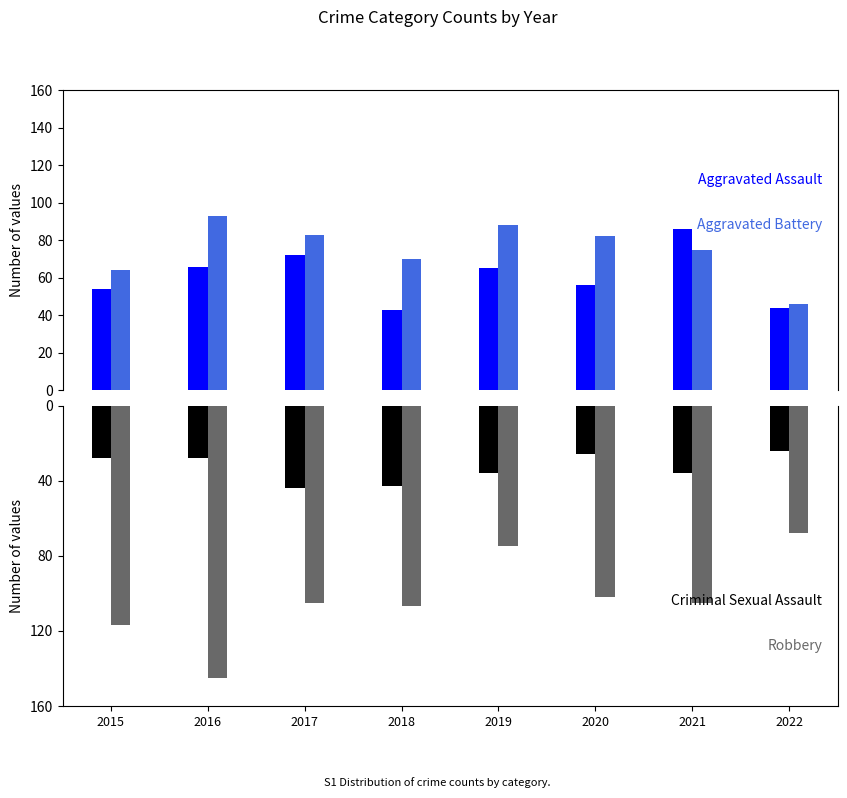

Reading left to right, what are all the values shown in this chart?

Aggravated Assault: 2015=54	2016=66	2017=72	2018=43	2019=65	2020=56	2021=86	2022=44
Aggravated Battery: 2015=64	2016=93	2017=83	2018=70	2019=88	2020=82	2021=75	2022=46
Criminal Sexual Assault: 2015=-28	2016=-28	2017=-44	2018=-43	2019=-36	2020=-26	2021=-36	2022=-24
Robbery: 2015=-117	2016=-145	2017=-105	2018=-107	2019=-75	2020=-102	2021=-105	2022=-68